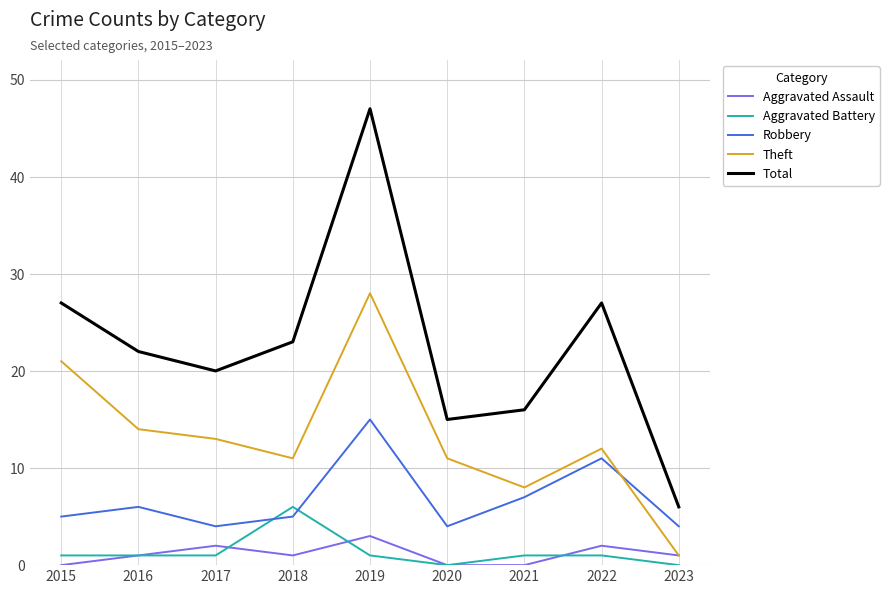

At which category is the sum across all series the highest?

2019